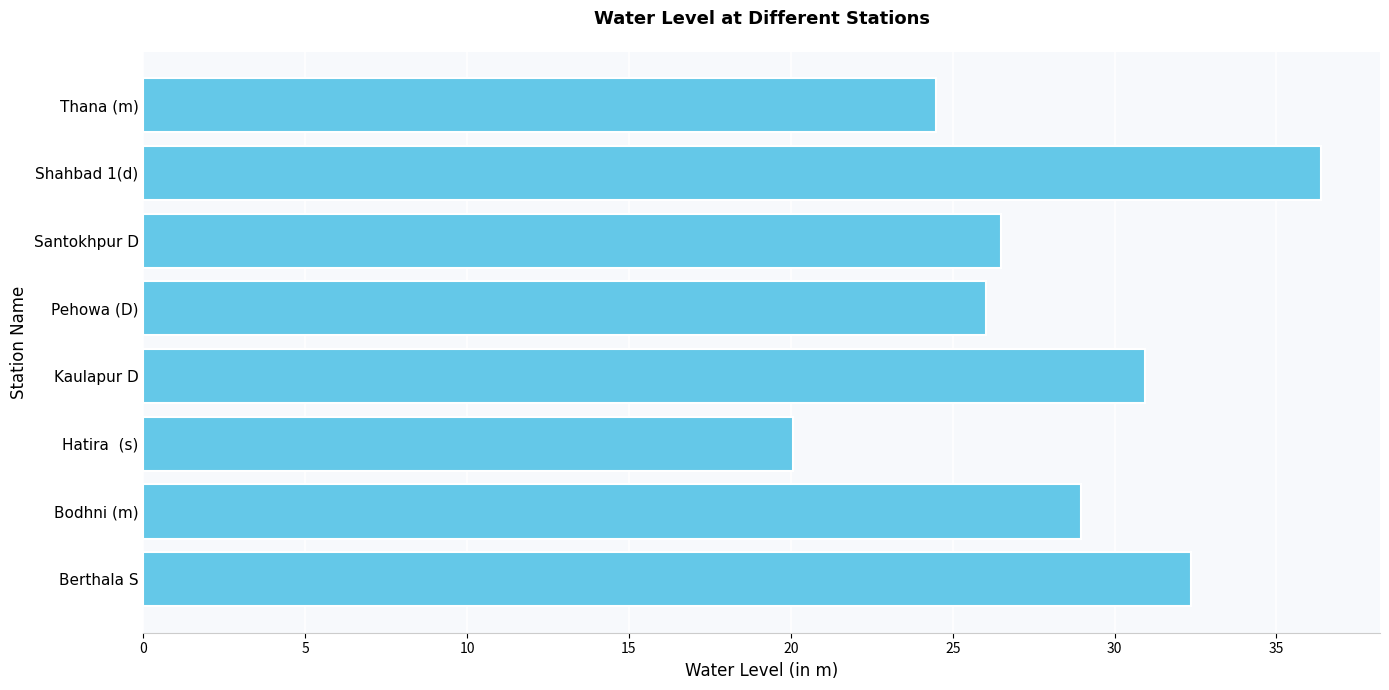

The chart shows a value of 39.0 at Bodhni (m). True or false?

False